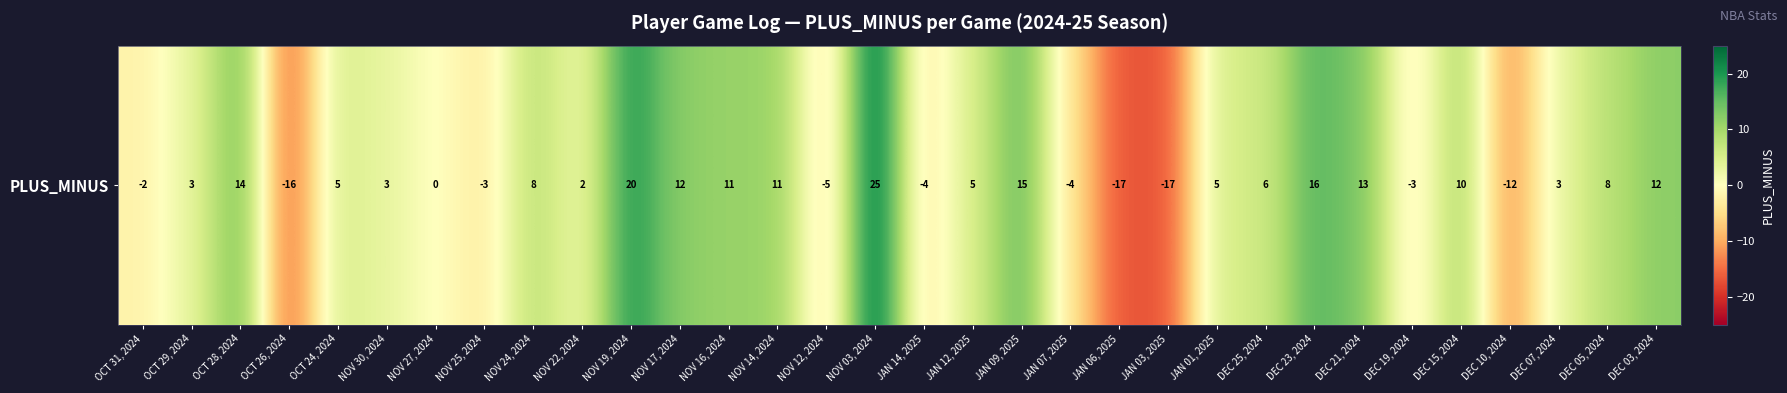

Reading left to right, transcribe all the data shown in this chart.

-2	3	14	-16	5	3	0	-3	8	2	20	12	11	11	-5	25	-4	5	15	-4	-17	-17	5	6	16	13	-3	10	-12	3	8	12